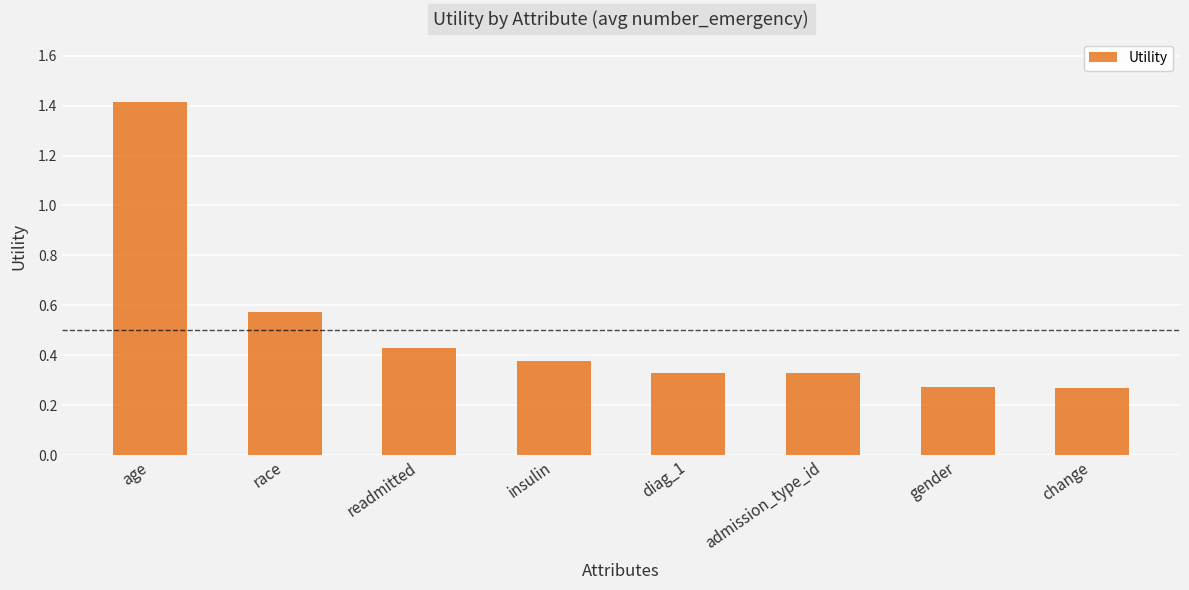

True or false: the data shows 0.1 at gender.

False